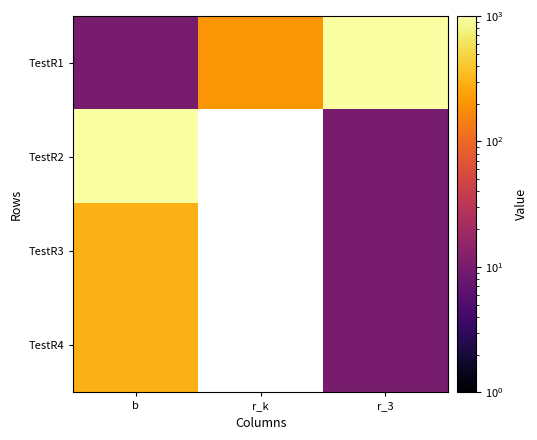

At r_k, list the series in order from smallest to largest.

TestR1, TestR2, TestR3, TestR4